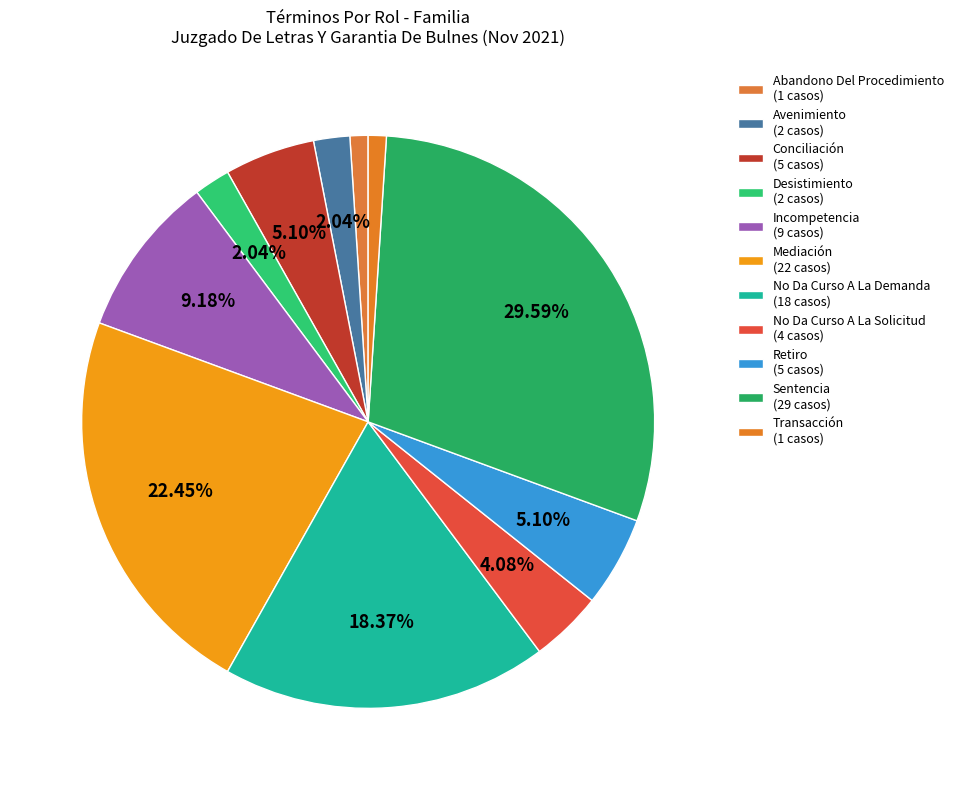

Which slice is the smallest?

Abandono Del Procedimiento